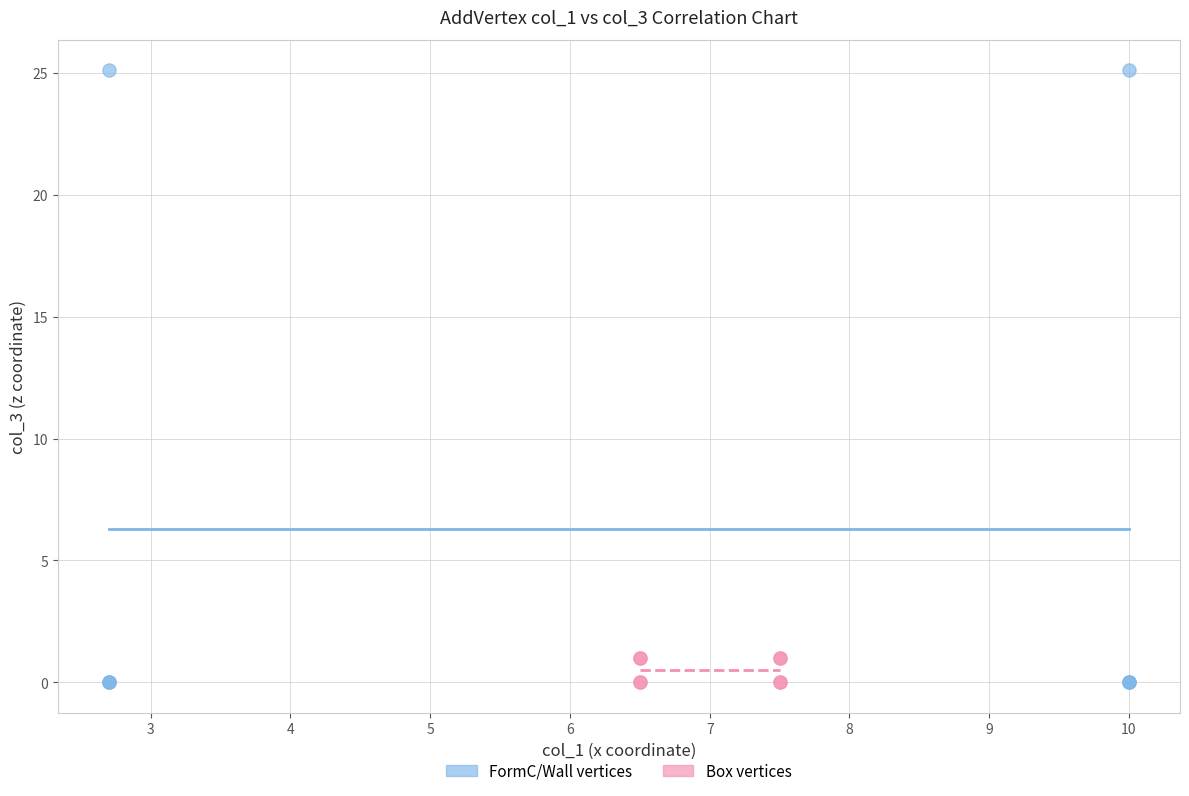

What are all the series names shown in the legend?

FormC/Wall vertices, Box vertices